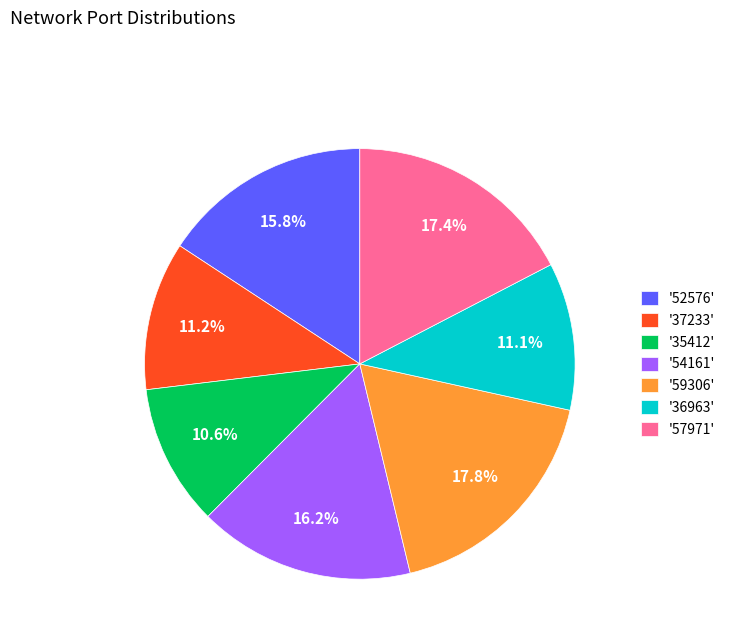

What is the ratio of the value at '59306' to the value at '36963'?

1.6